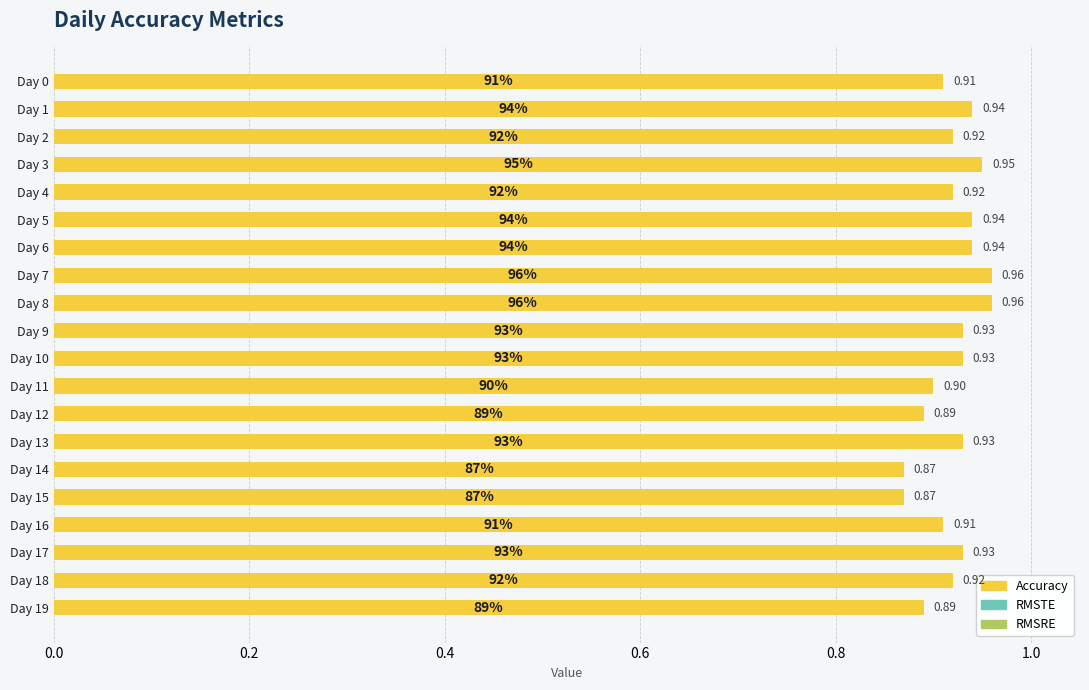

Between Day 2 and Day 11, which is larger?

Day 2